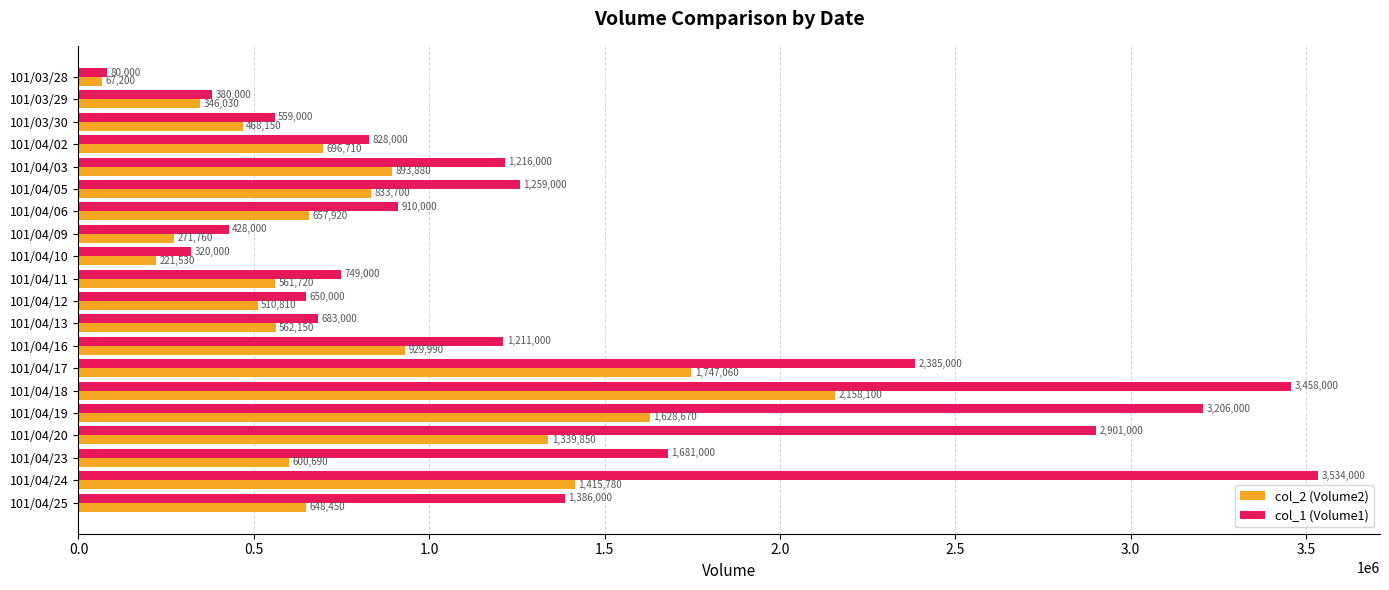

What is the lowest value of the col_2 (Volume2) series?

67200